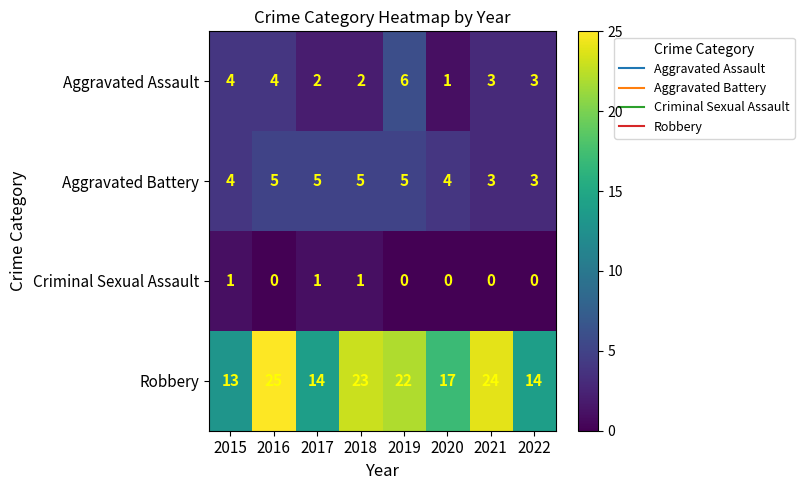

What is the maximum value for Aggravated Battery?

5